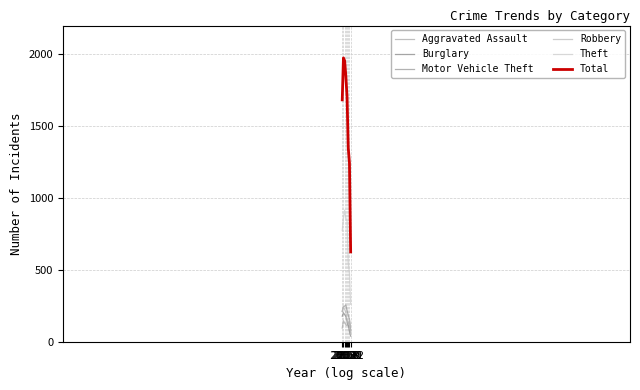

How many categories are shown in the chart?

8